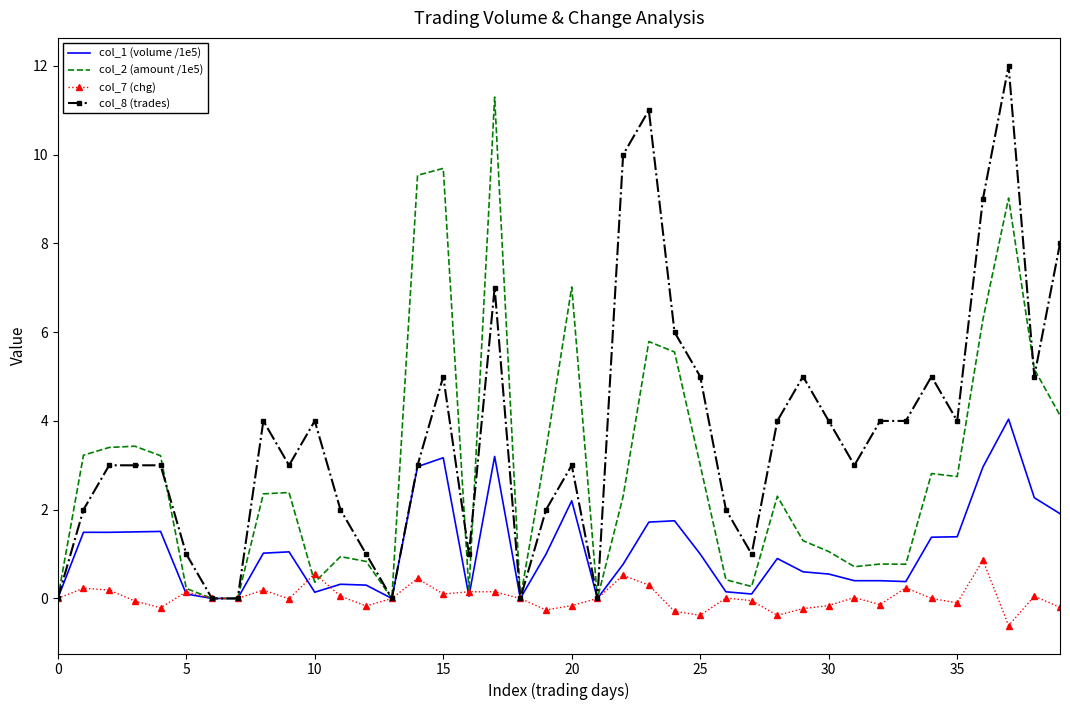

List the series in order of their peak value, highest first.

col_8 (trades), col_2 (amount /1e5), col_1 (volume /1e5), col_7 (chg)